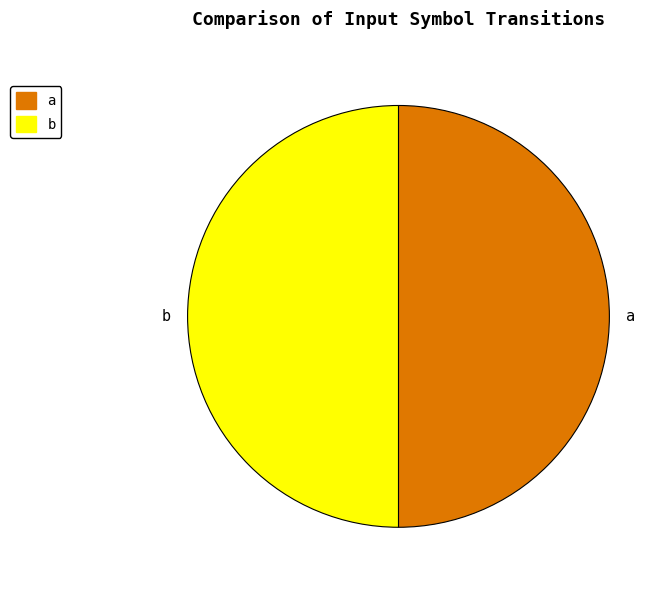

Is it true that a is 50% of the pie?

True